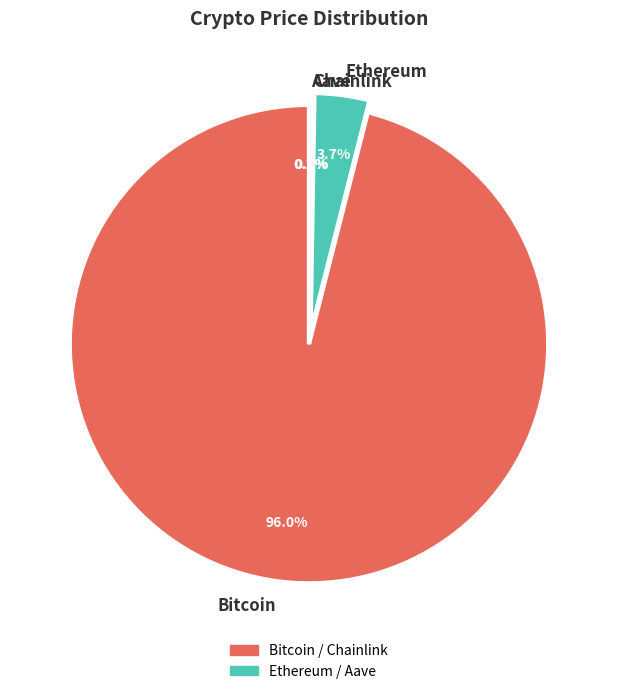

Does Bitcoin account for over 50% of the chart?

Yes